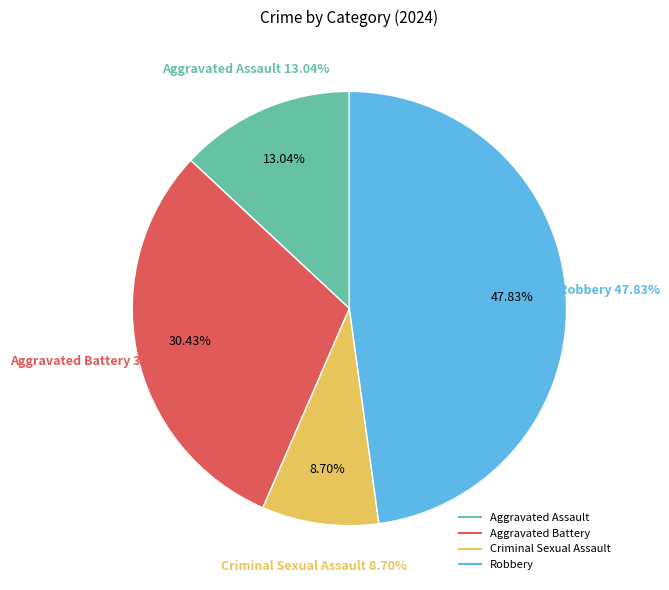

Combined, what portion of the pie is Aggravated Assault and Robbery?

60.9%